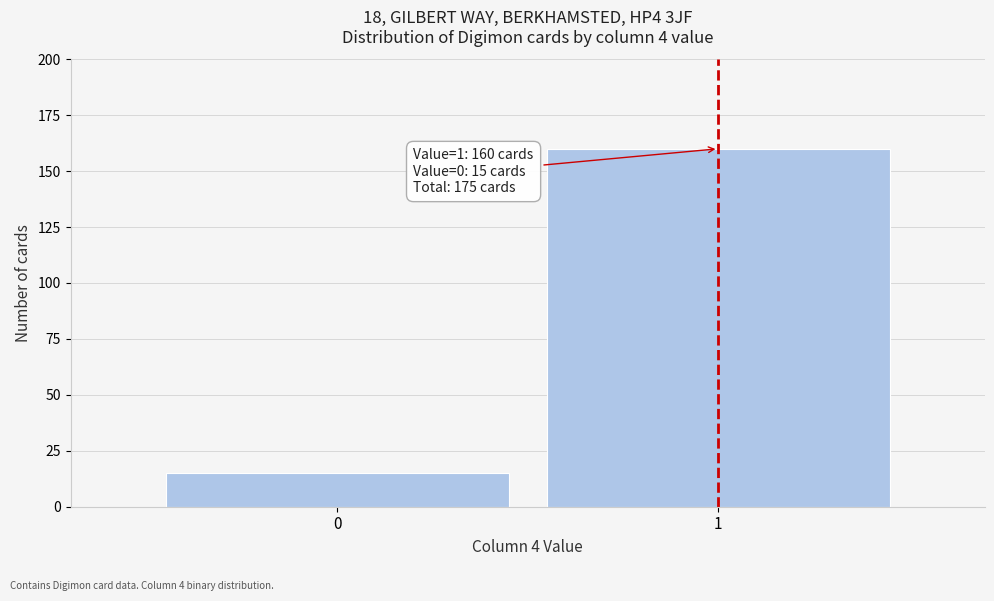

Reading left to right, what are all the values shown in this chart?

0=15	1=160